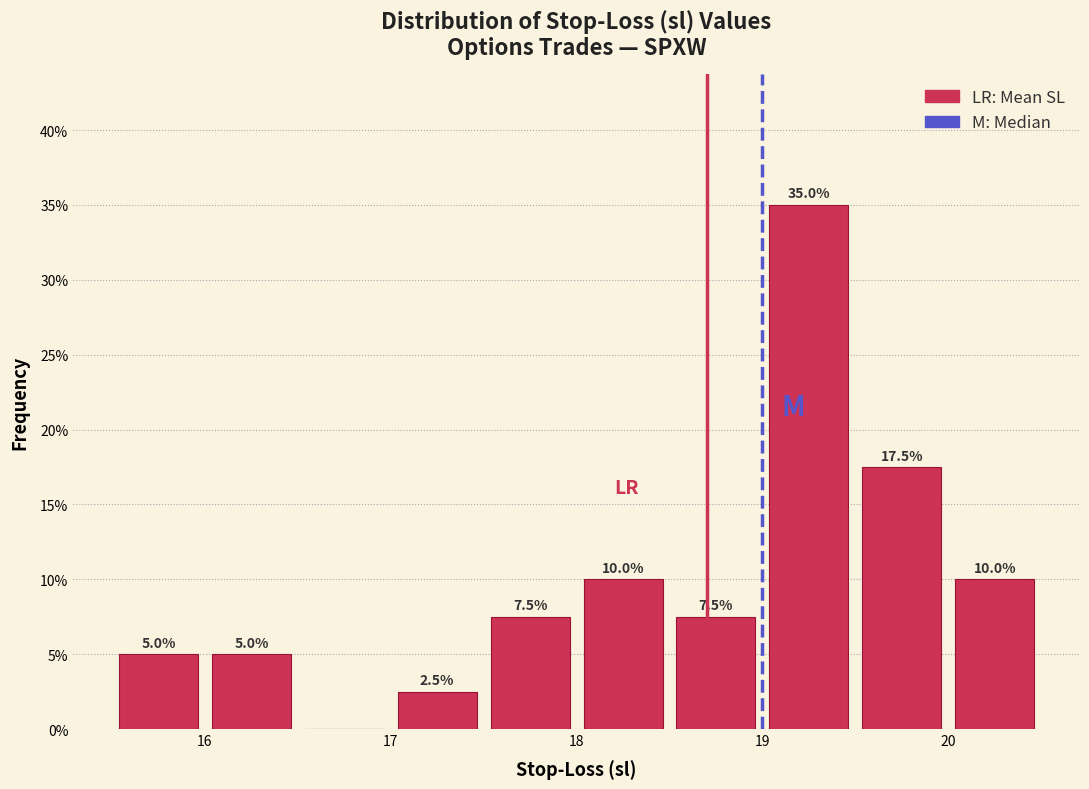

Which range on the x-axis has the tallest bar?

19.0 to 19.5